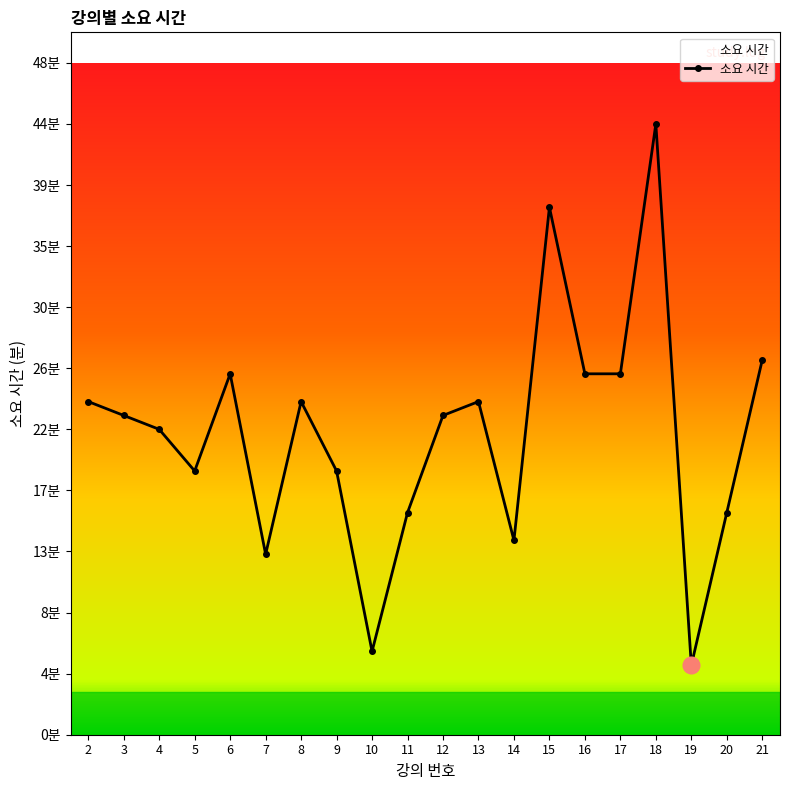

Is this an area chart (filled region under the line)?

Yes